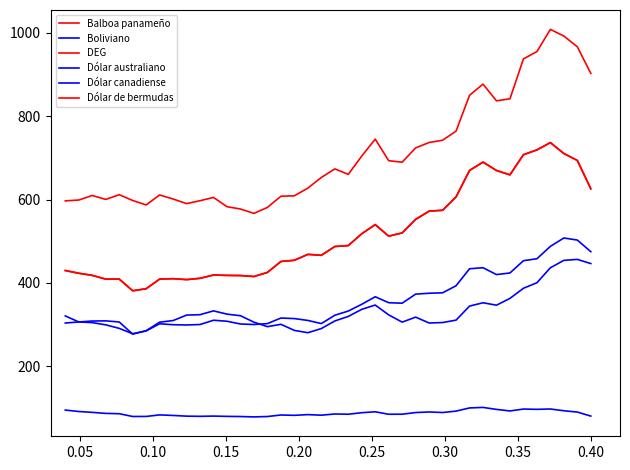

True or false: DEG and Boliviano intersect in this chart.

False